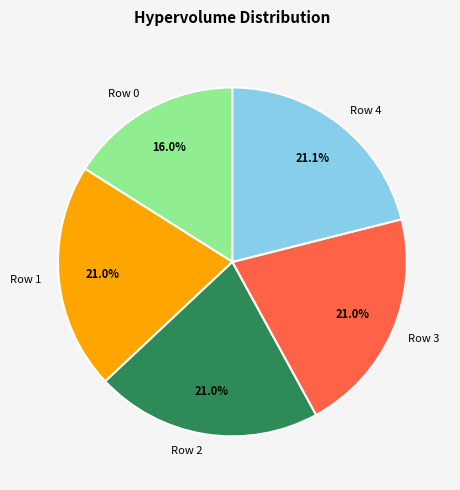

To the nearest percent, what is the difference between the Row 0 and Row 2 slice percentages?

5%